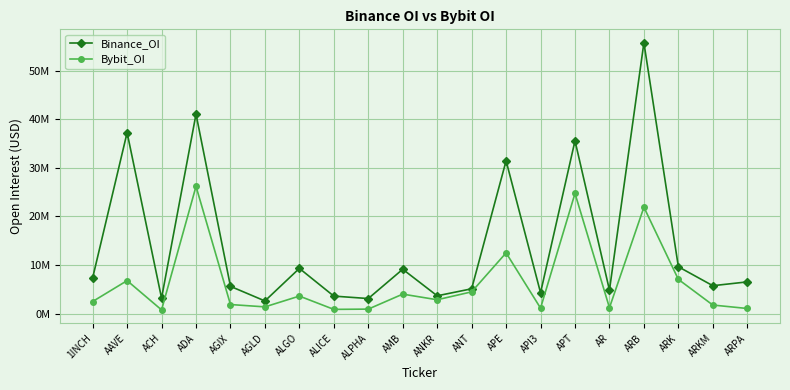

What is the minimum value shown in the chart?

762985